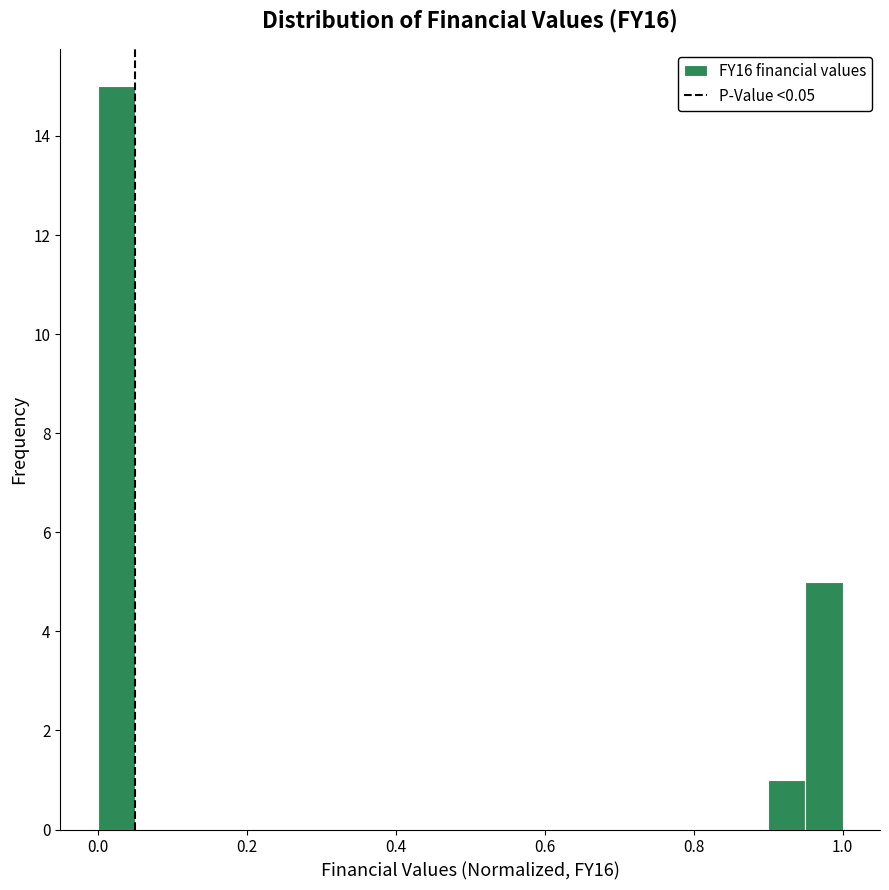

Around what value on the x-axis is the tallest bar? Give the approximate position of its centre, as read against the axis.

0.02